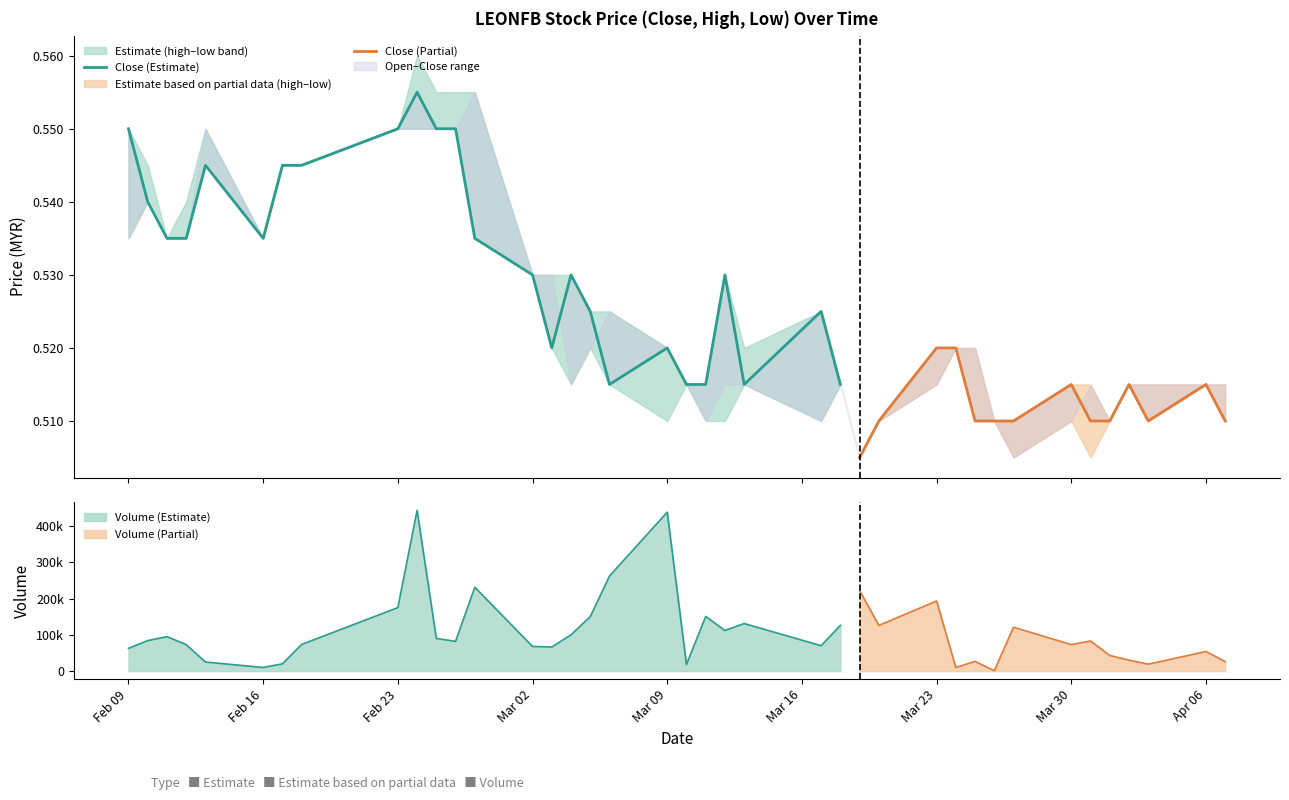

True or false: high and close intersect in this chart.

False